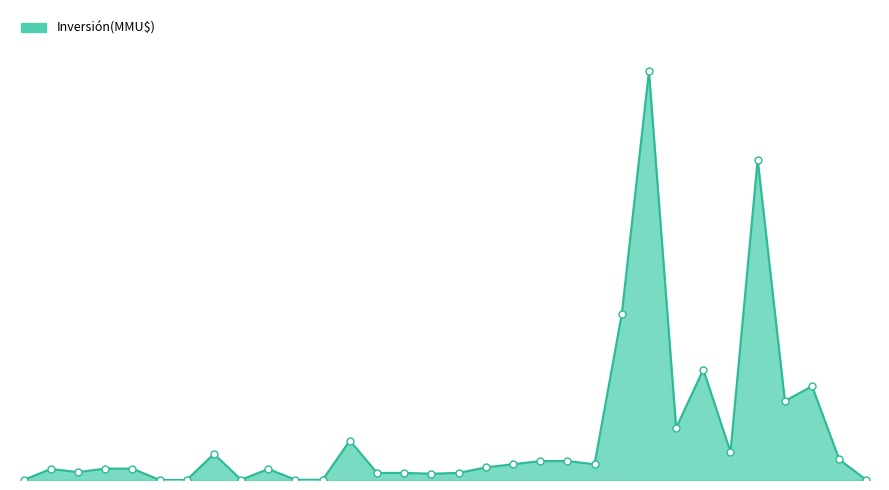

Reading right to left, what are all the values shown in this chart?

1.5	13000.0	59458.0	50038.0	203000.0	17760.0	70000.0	33000.0	259000.0	105000.0	10000.0	12000.0	12000.0	10000.0	8000.0	4500.0	4000.0	4500.0	4500.0	25000.0	147.0	147.0	7000.0	175.0	16540.0	40.0	42.0	7233.0	7233.0	5000.0	7000.0	37.0